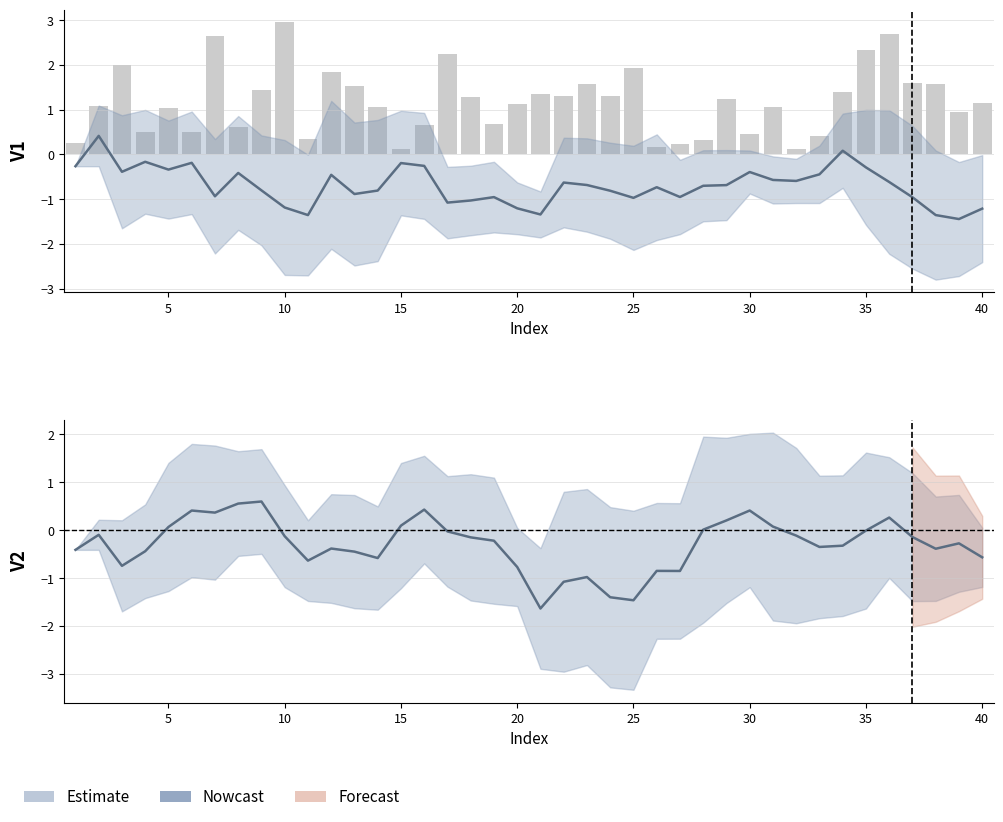

What is the minimum value shown in the chart?

-1.6